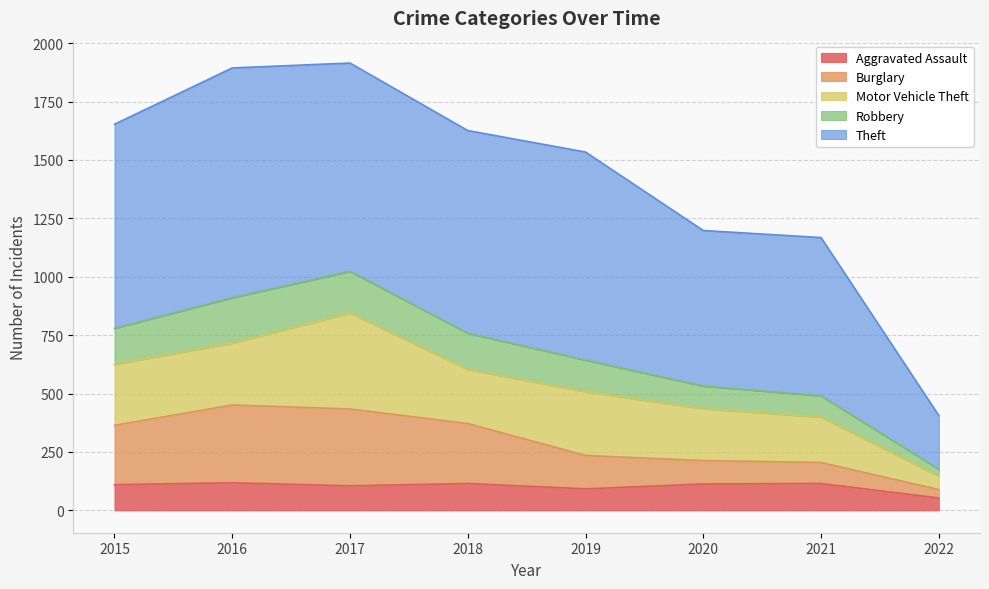

What is the total value across all series at 2019?

1534